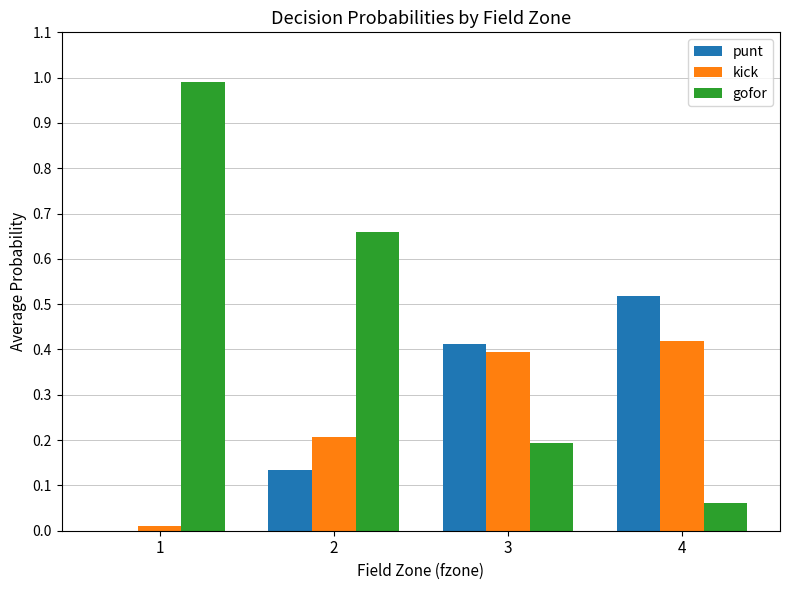

What is the sum of all punt values?

1.1